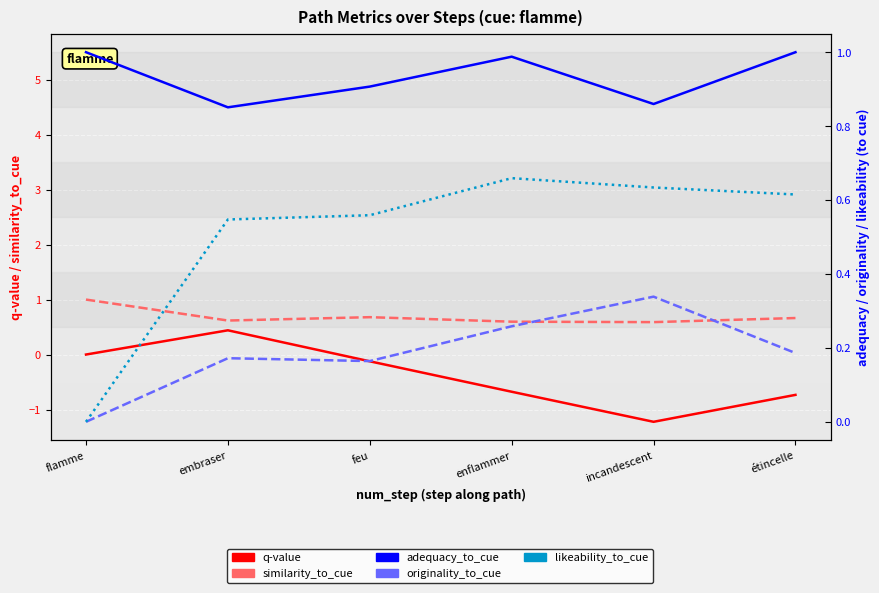

Rank the series by their maximum value, from highest to lowest.

similarity_to_cue, adequacy_to_cue, likeability_to_cue, q-value, originality_to_cue